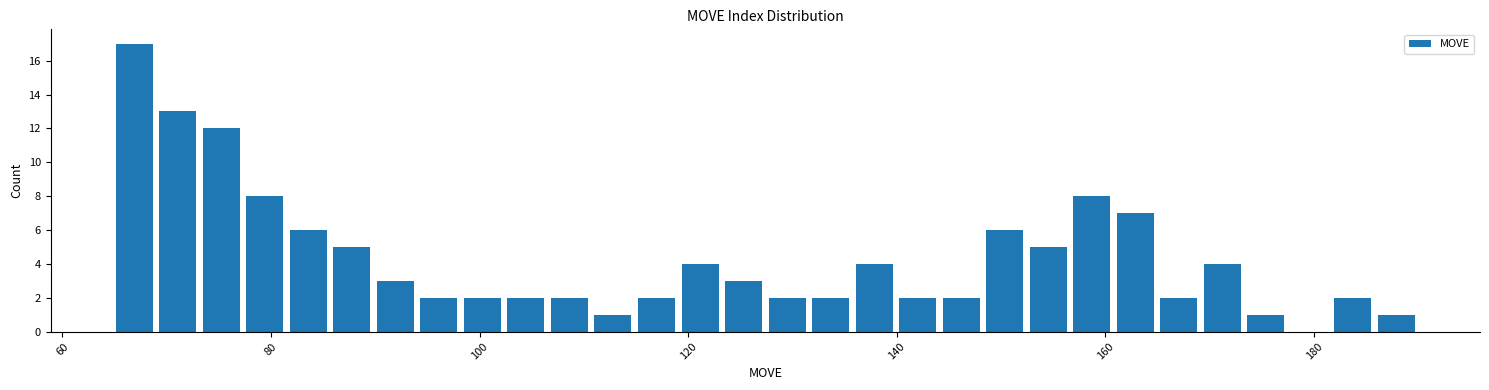

Around what value on the x-axis is the tallest bar? Give the approximate position of its centre, as read against the axis.

66